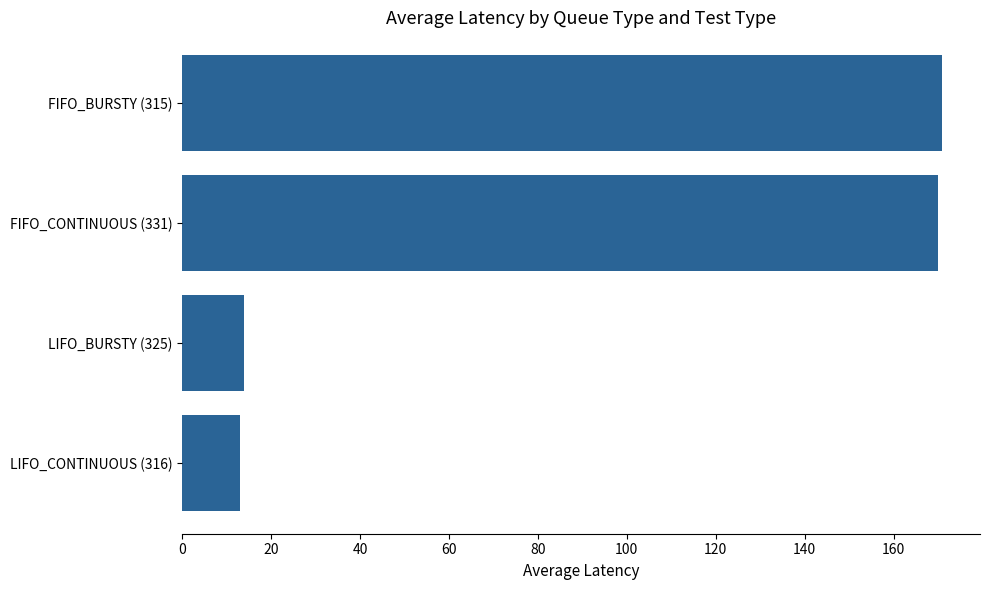

What is the minimum value shown in the chart?

12.9